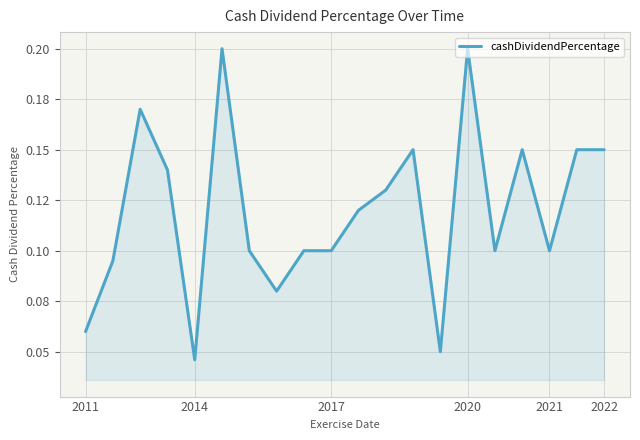

Reading right to left, extract all data points from this chart.

0.1	0.1	0.1	0.1	0.1	0.2	0.1	0.1	0.1	0.1	0.1	0.1	0.1	0.1	0.2	0.0	0.1	0.2	0.1	0.1